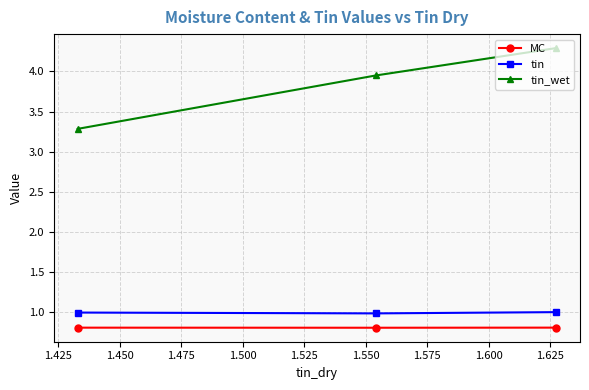

Which series has the widest spread of values?

tin_wet